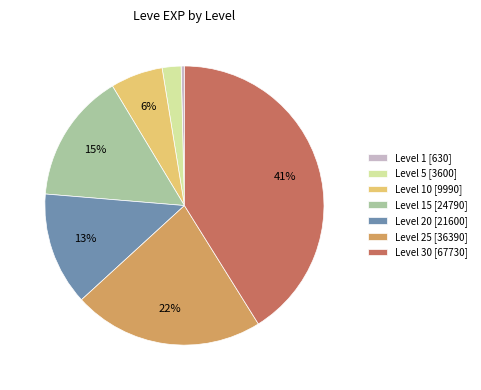

Does Level 20 [21600] account for over 50% of the chart?

No